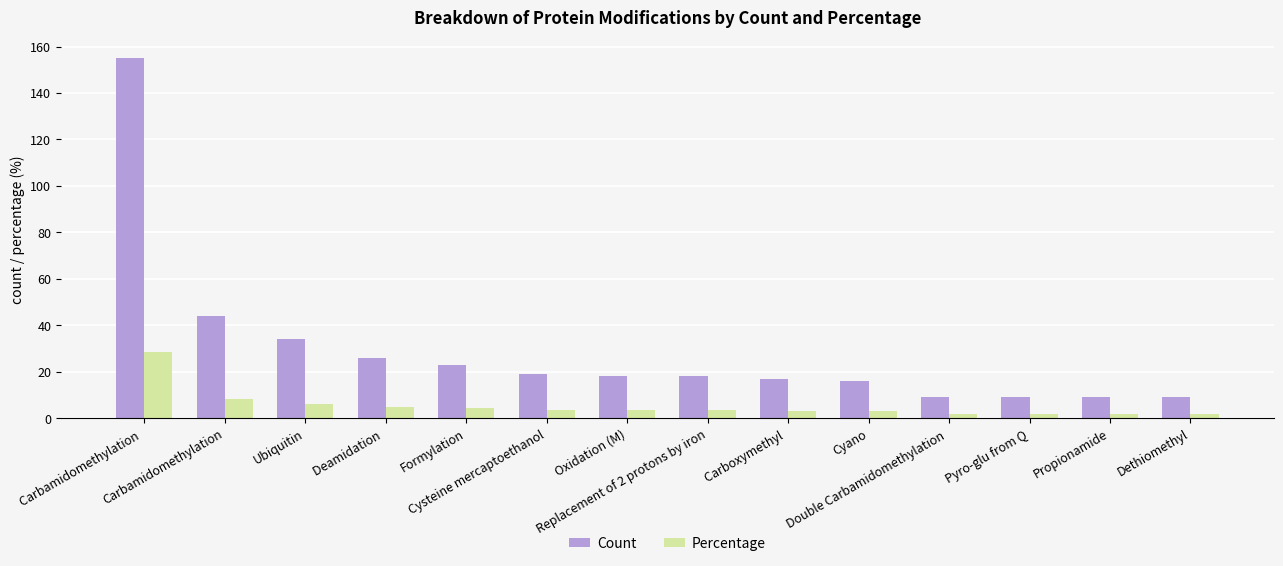

What are all the series names shown in the legend?

Count, Percentage